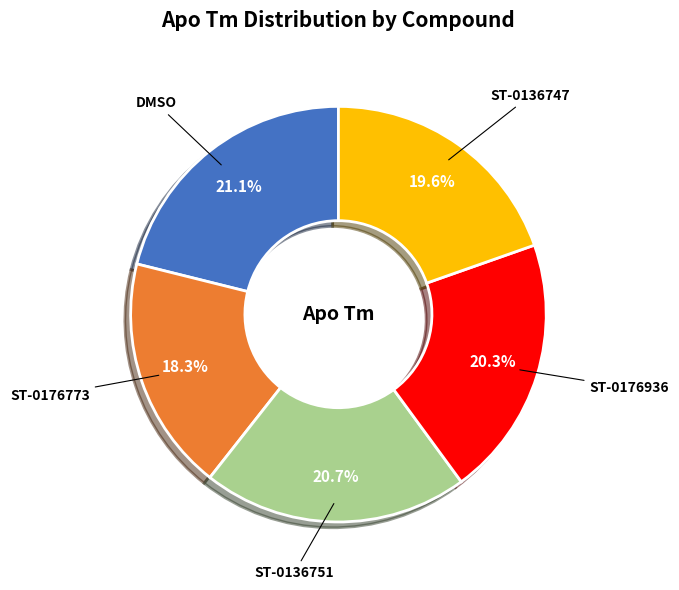

Is there any slice that represents more than half of the pie?

No